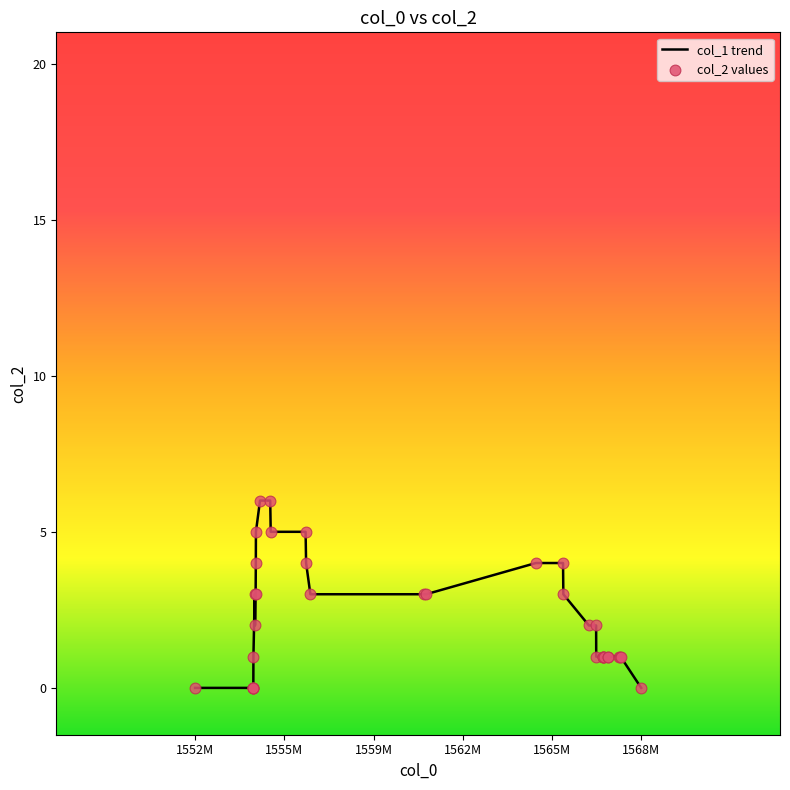

What is the maximum value shown in the chart?

6